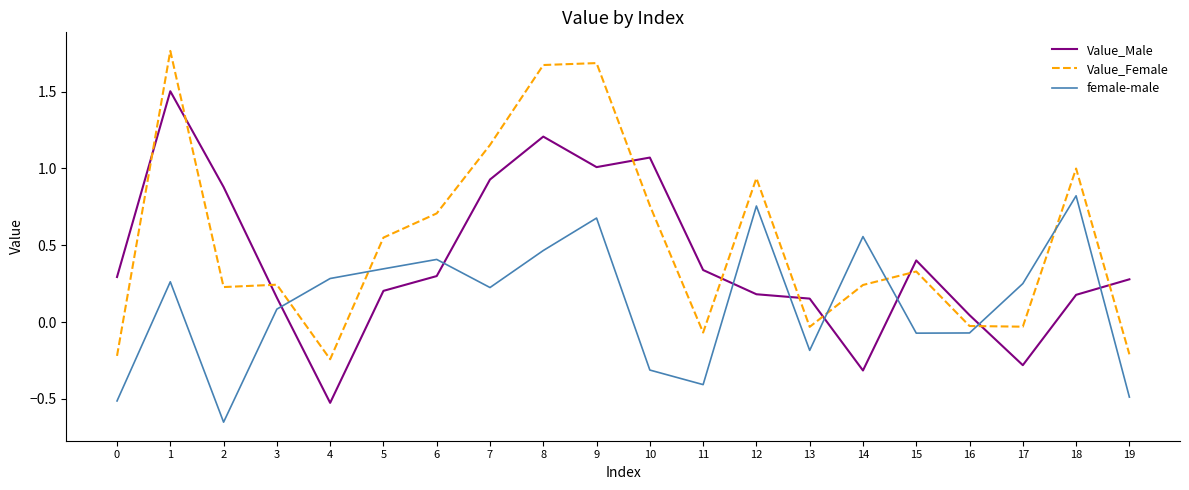

List the series in order of their overall mean, highest first.

Value_Female, Value_Male, female-male